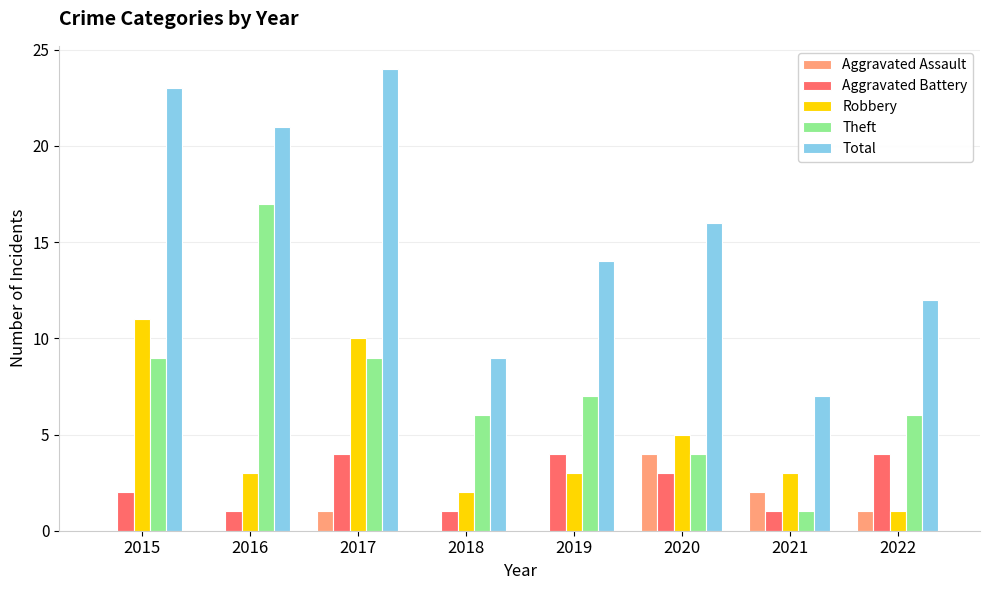

Is it true that Aggravated Battery equals 7 at 2022?

False